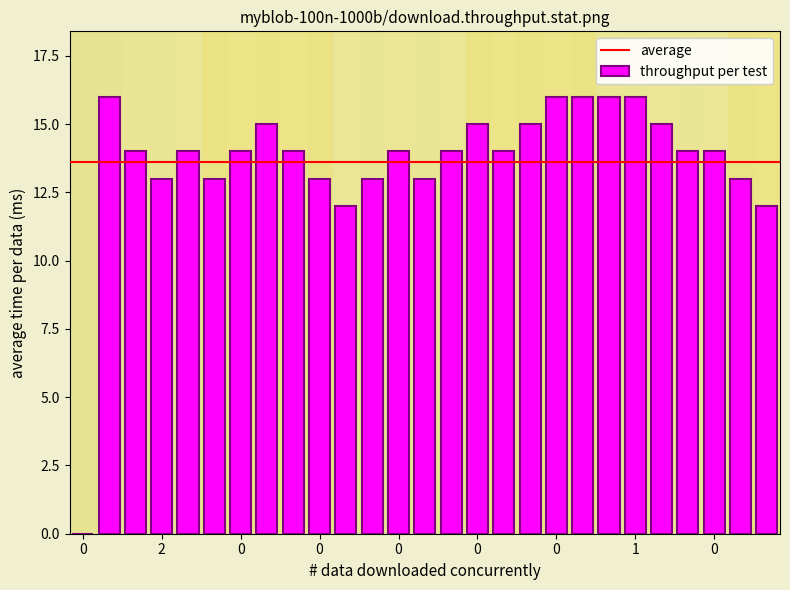

What is the sum of all values?

368